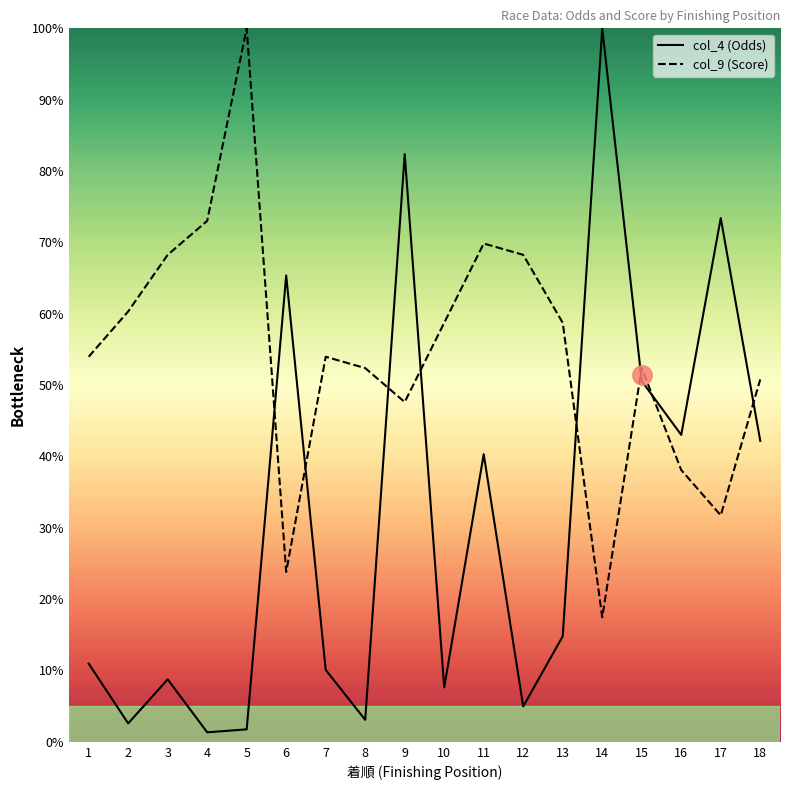

What is the sum of all col_9 (Score) values?

979.4